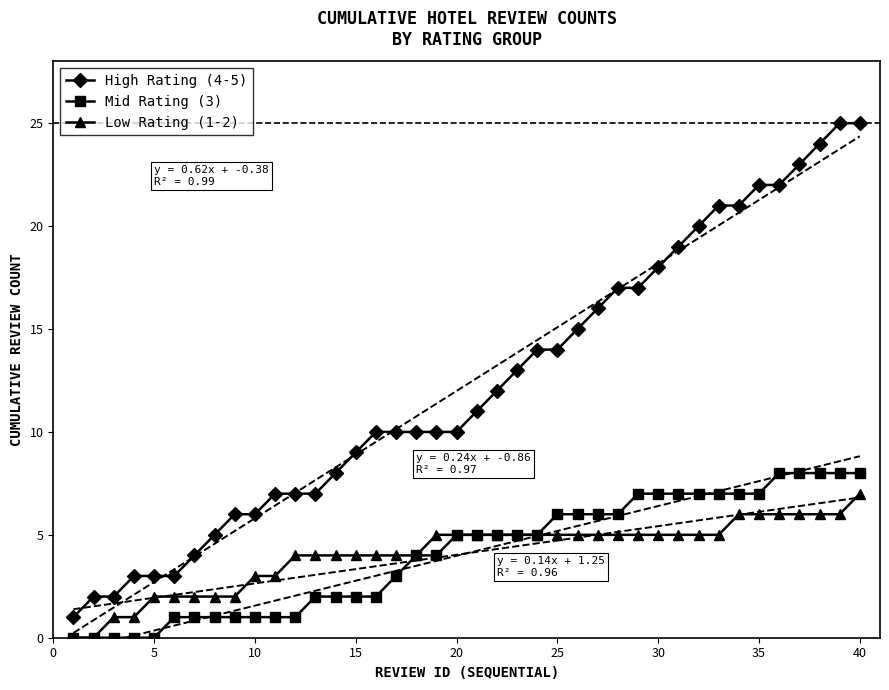

True or false: Low Rating (1-2) and High Rating (4-5) cross at least once.

False